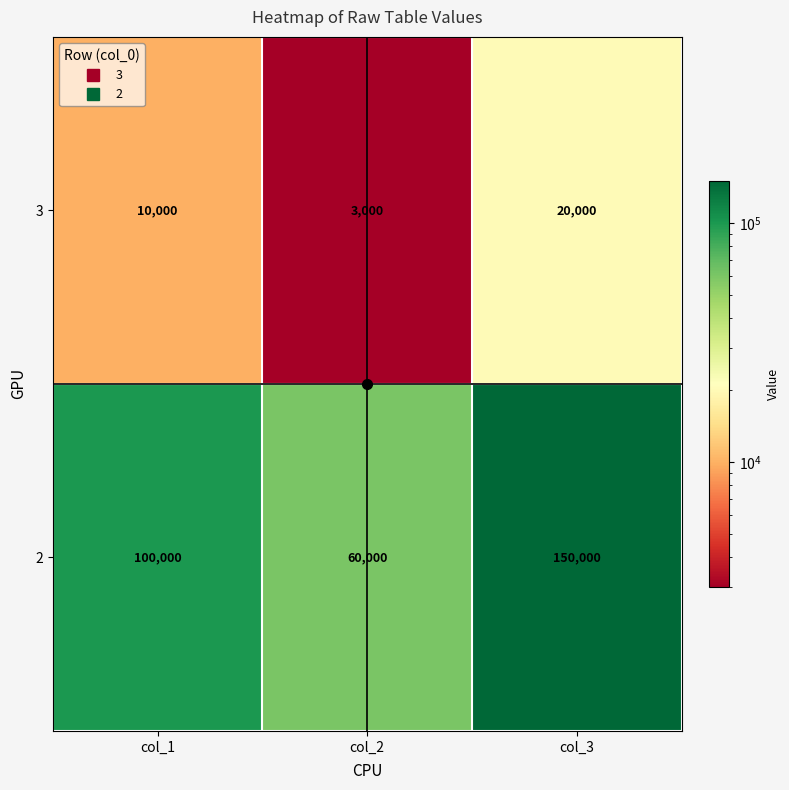

At which category does the chart reach its minimum across all series?

col_2